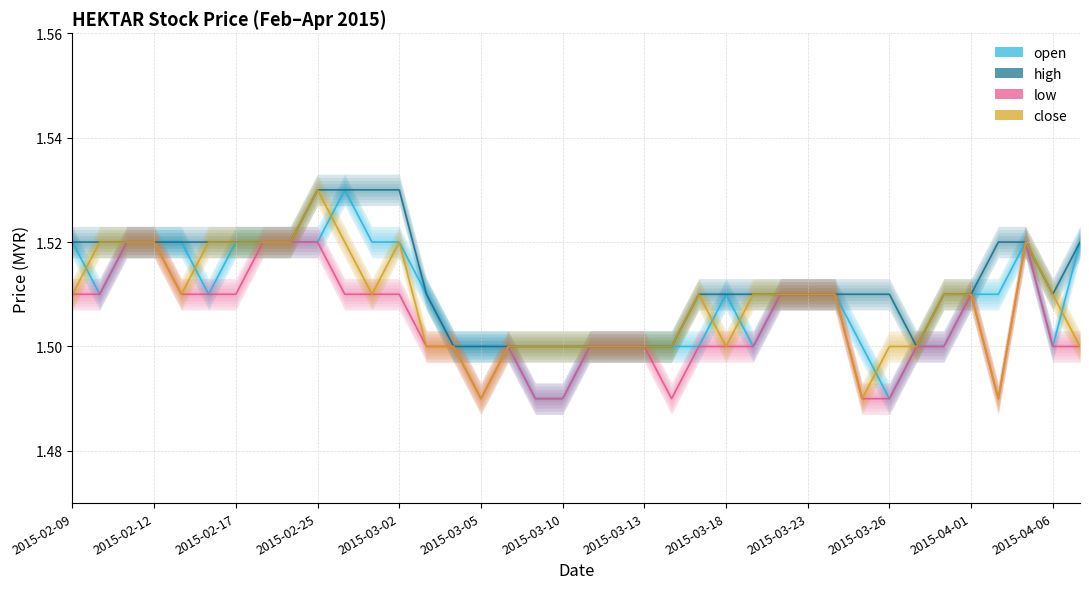

Which has a higher value, 2015-03-03 or 2015-03-09?

2015-03-03